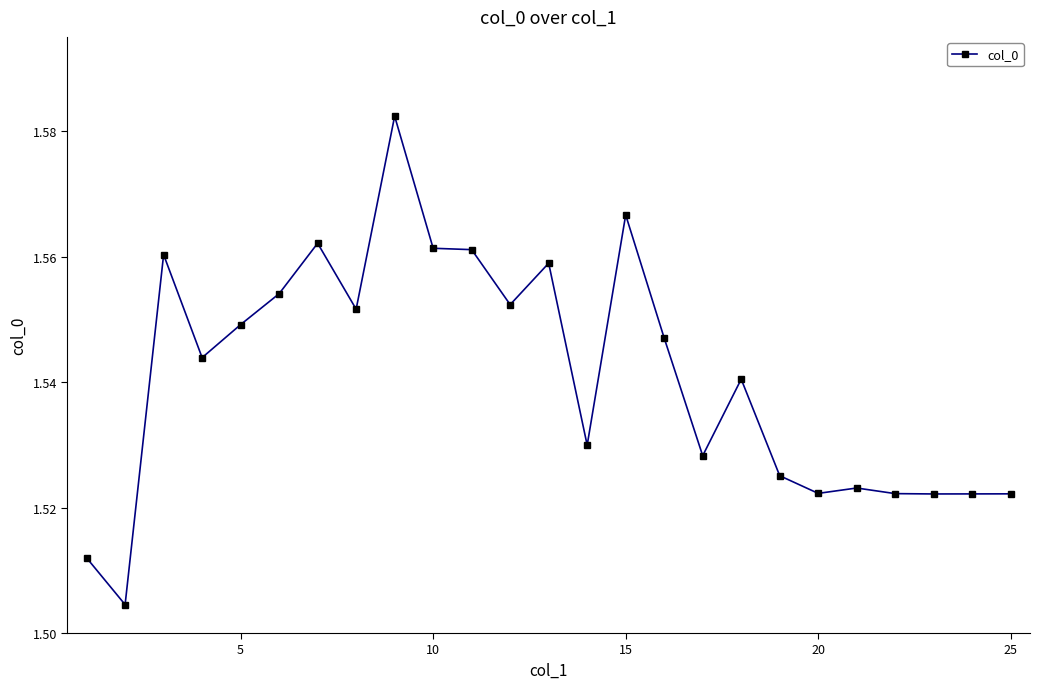

True or false: the data has more than 1 interior local peaks.

True